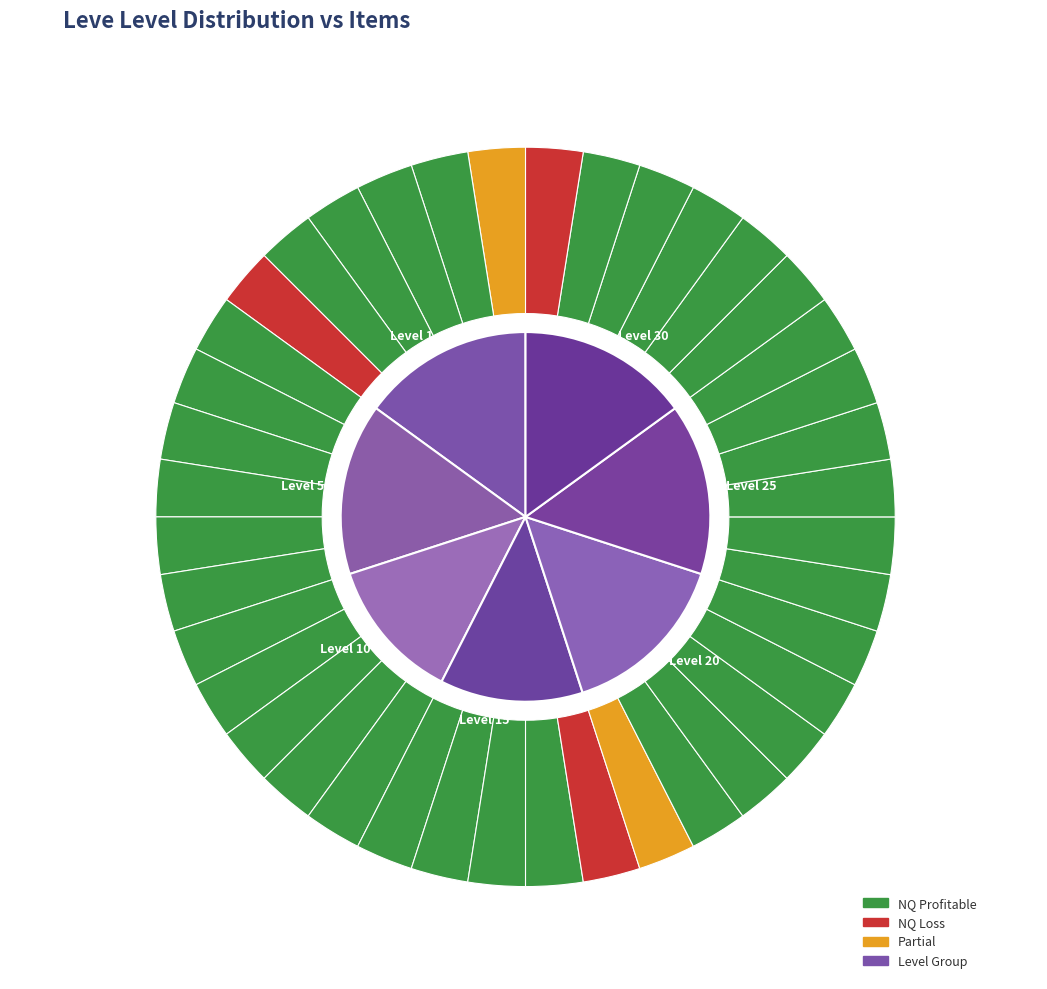

Rank the categories by value from lowest to highest.

1, 1, 1, 1, 1, 5, 5, 5, 5, 10, 10, 10, 15, 15, 15, 20, 20, 20, 25, 25, 30, 30